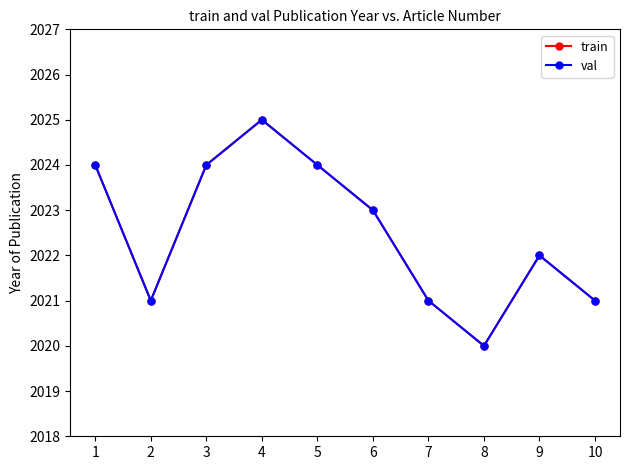

The value of train at 3 is 462. True or false?

False